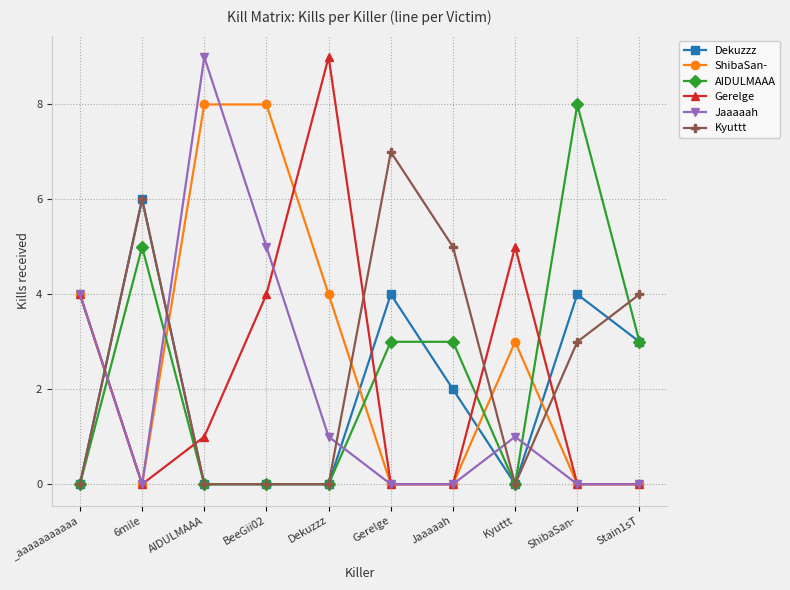

What value does the Dekuzzz series have at Gerelge?

4